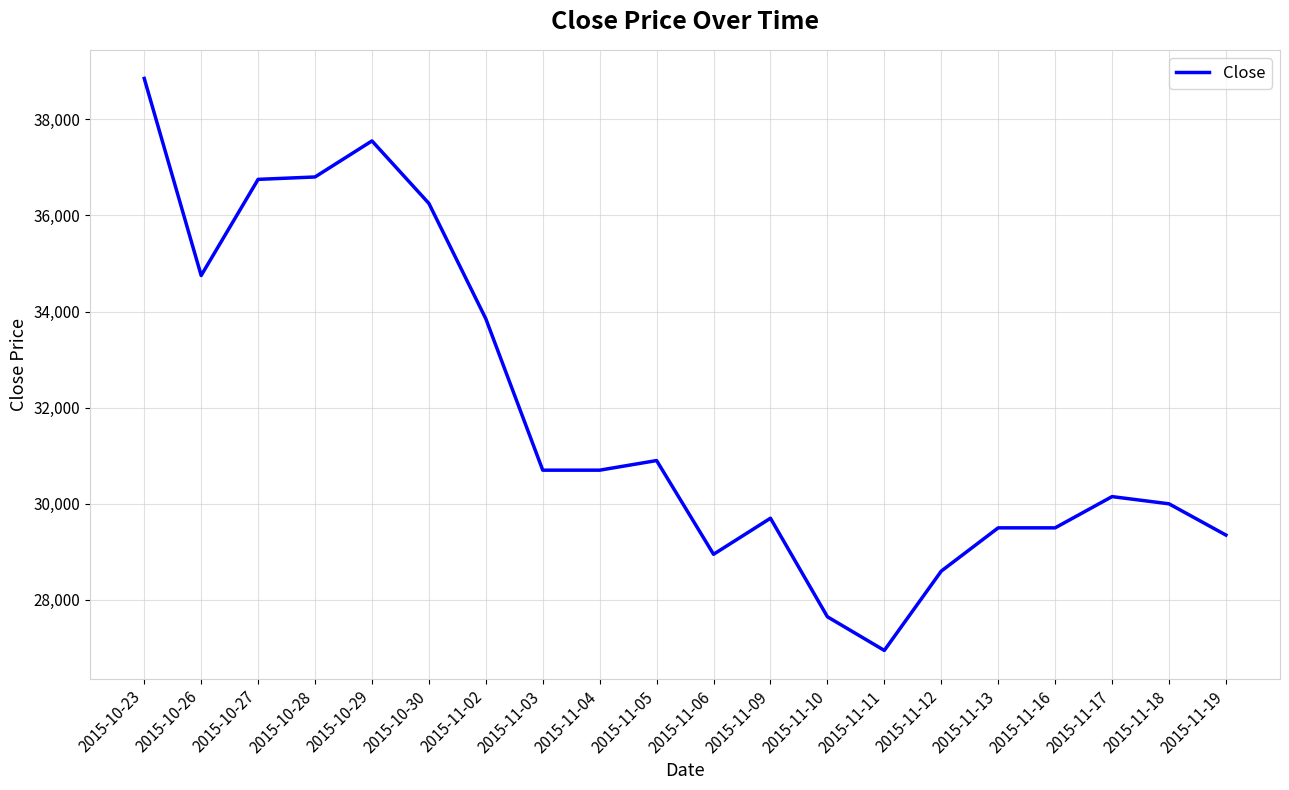

What is the change in value from 2015-11-03 to 2015-11-09?

-1000